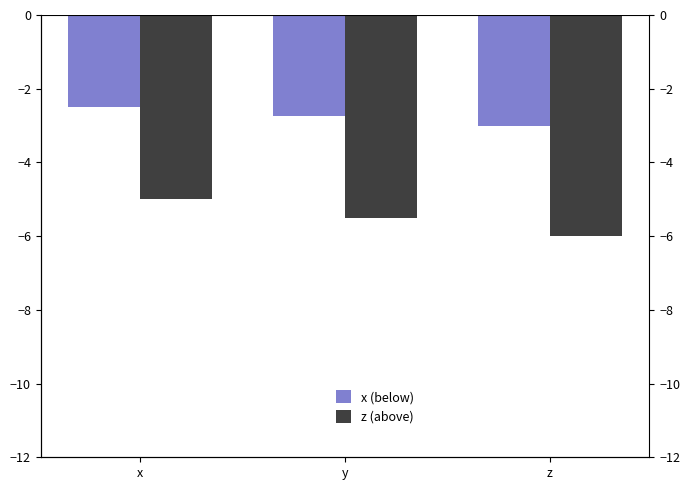

Is it true that x (below) equals -3.0 at z?

True